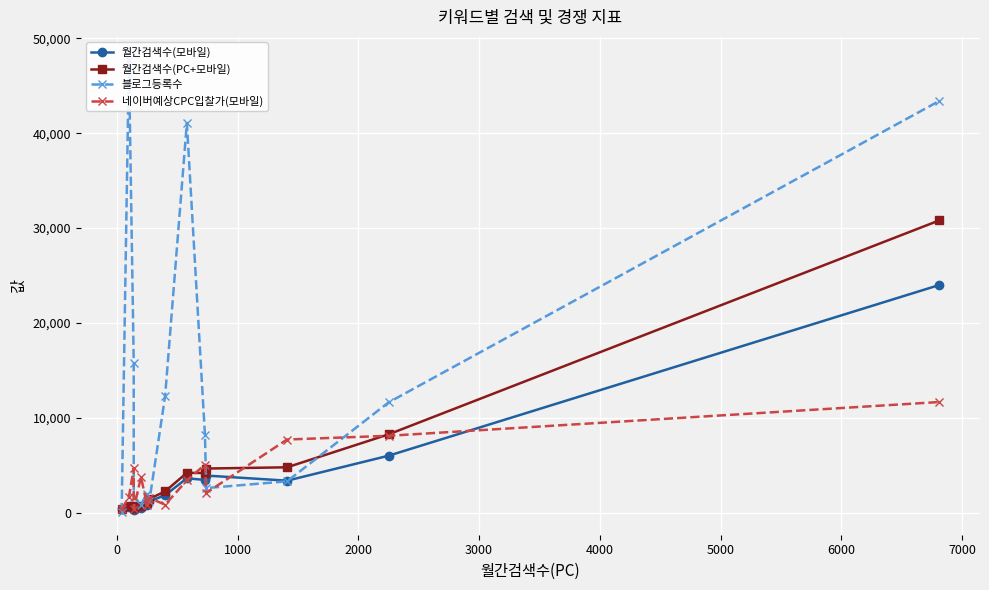

Is it true that 월간검색수(모바일) equals 1258 at 4000?

False